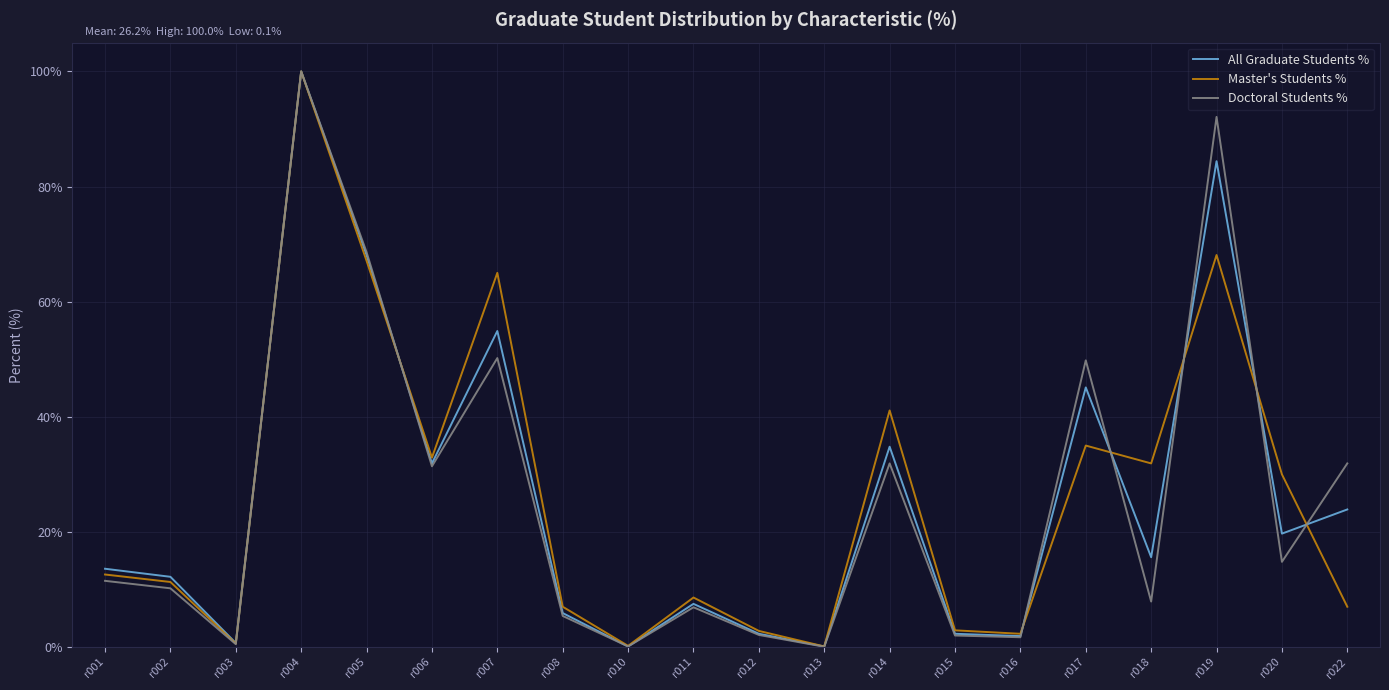

Is the value of All Graduate Students % at r018 greater than the value of Master's Students % at r006?

No